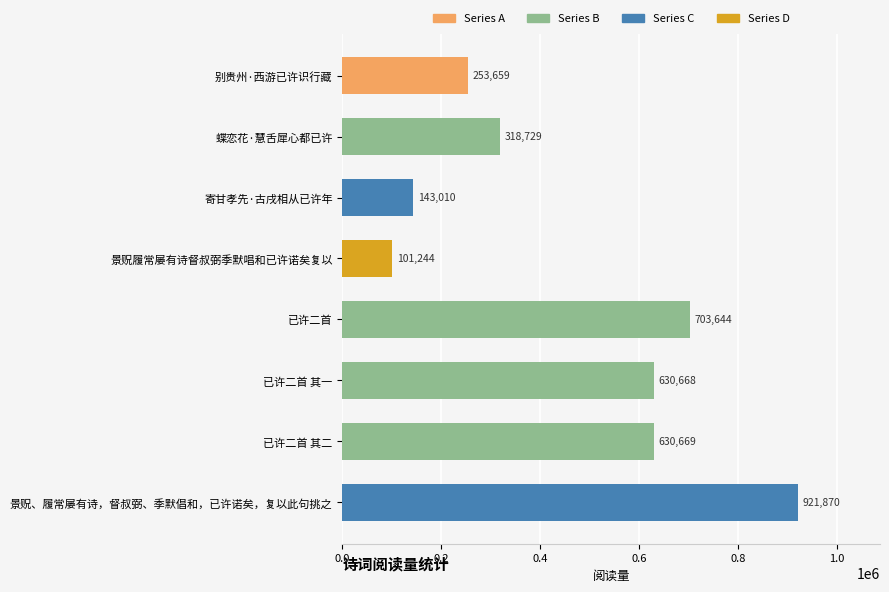

Is it true that the value at 景贶、履常屡有诗，督叔弼、季默倡和，已许诺矣，复以此句挑之 is 921870?

True